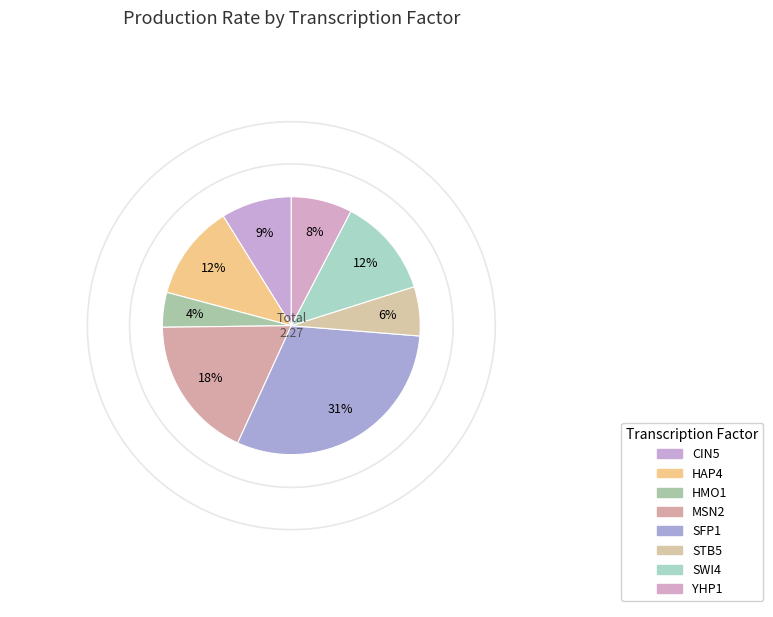

How many slices are in this pie chart?

8